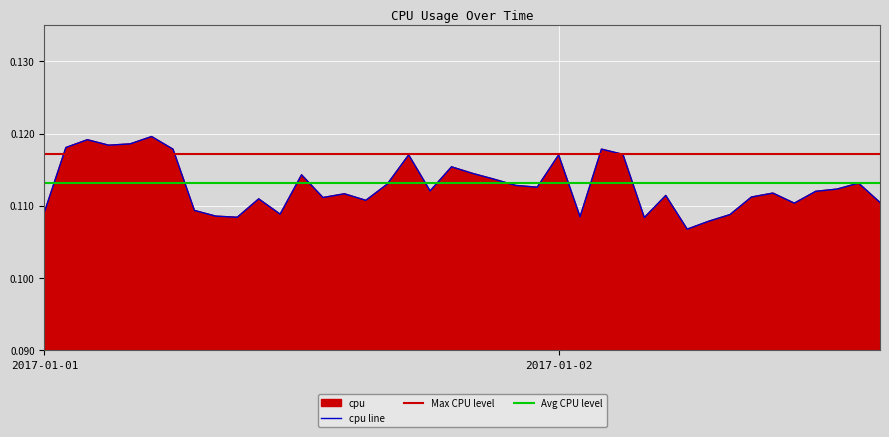

What position from the left is 2017-01-02 08:00?

33